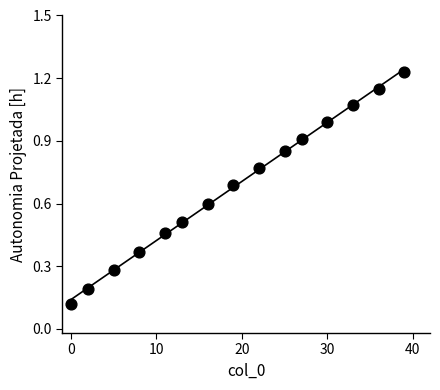

What is the range of X values (max minus min)?

39.0